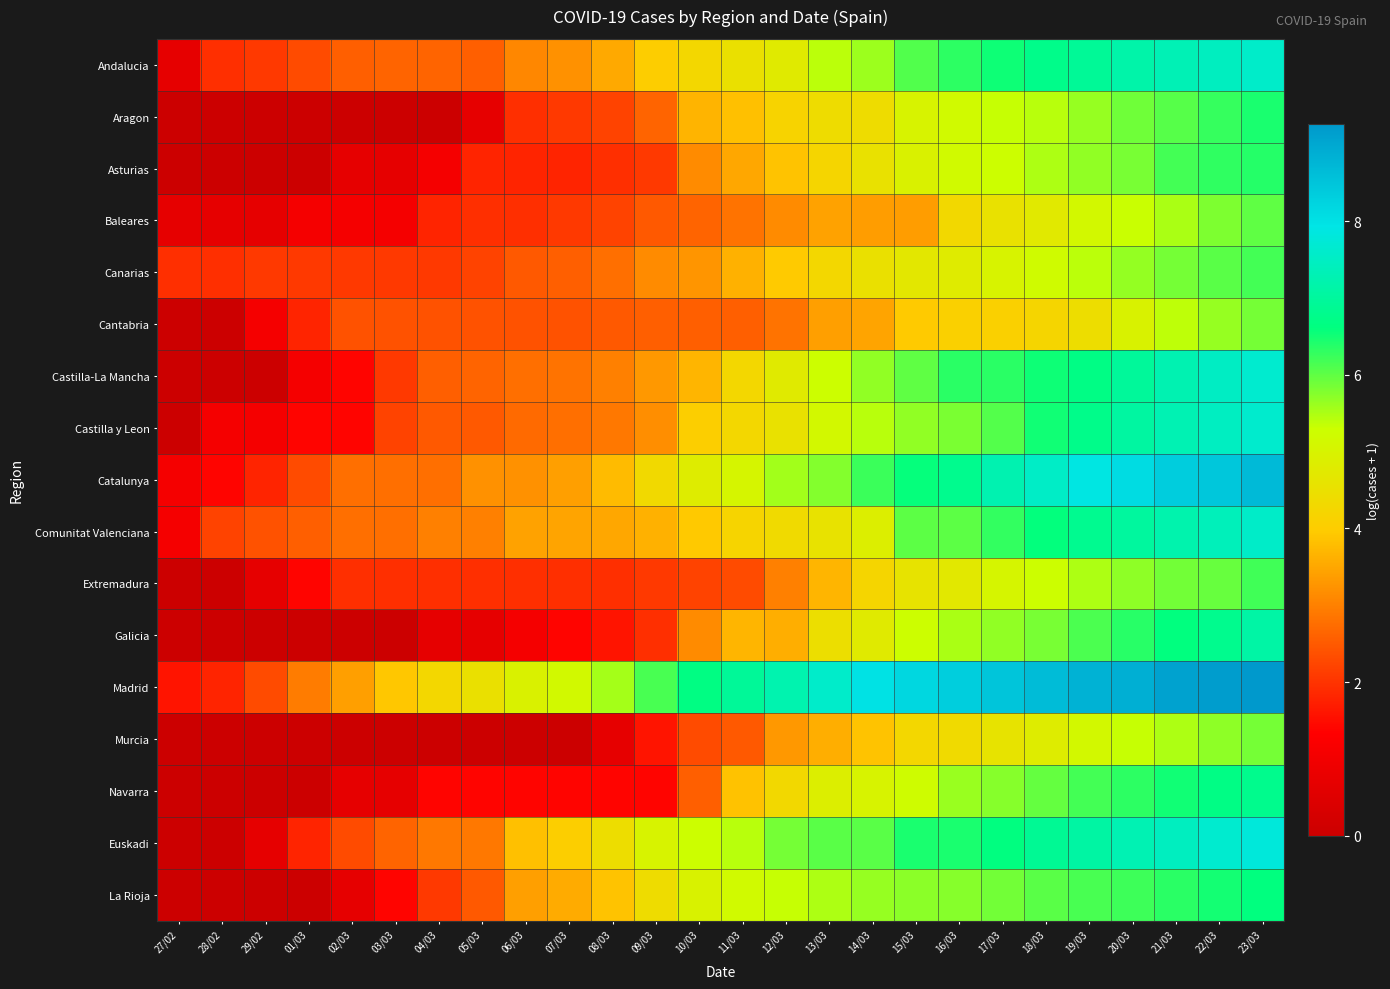

List the series in order of their peak value, lowest first.

Murcia, Cantabria, Baleares, Canarias, Extremadura, Asturias, Aragon, La Rioja, Navarra, Galicia, Comunitat Valenciana, Andalucia, Castilla y Leon, Castilla-La Mancha, Euskadi, Catalunya, Madrid